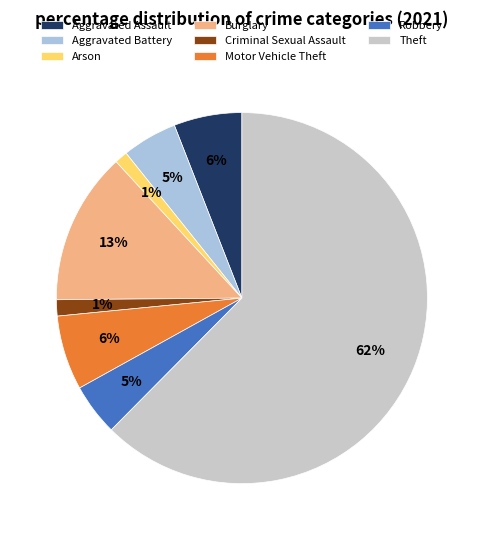

Combined, do Motor Vehicle Theft and Criminal Sexual Assault account for over 50%?

No